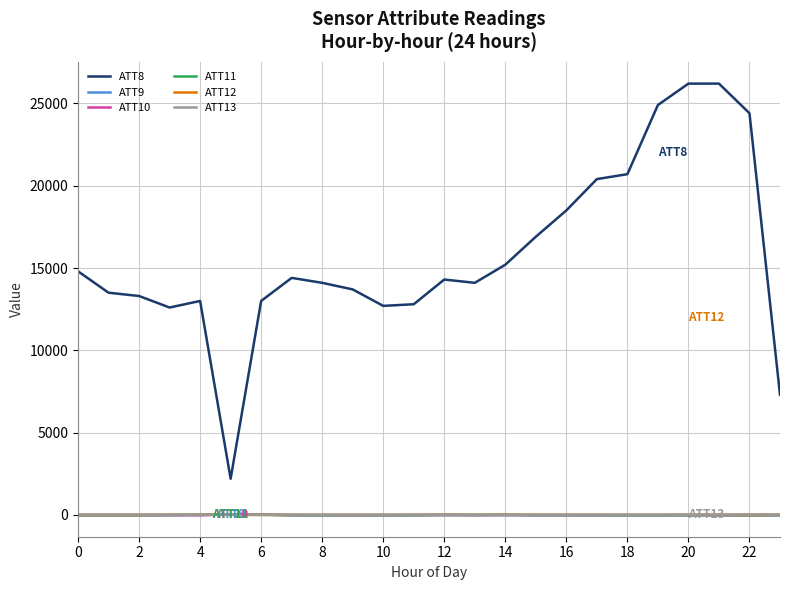

True or false: ATT8 and ATT9 intersect in this chart.

False